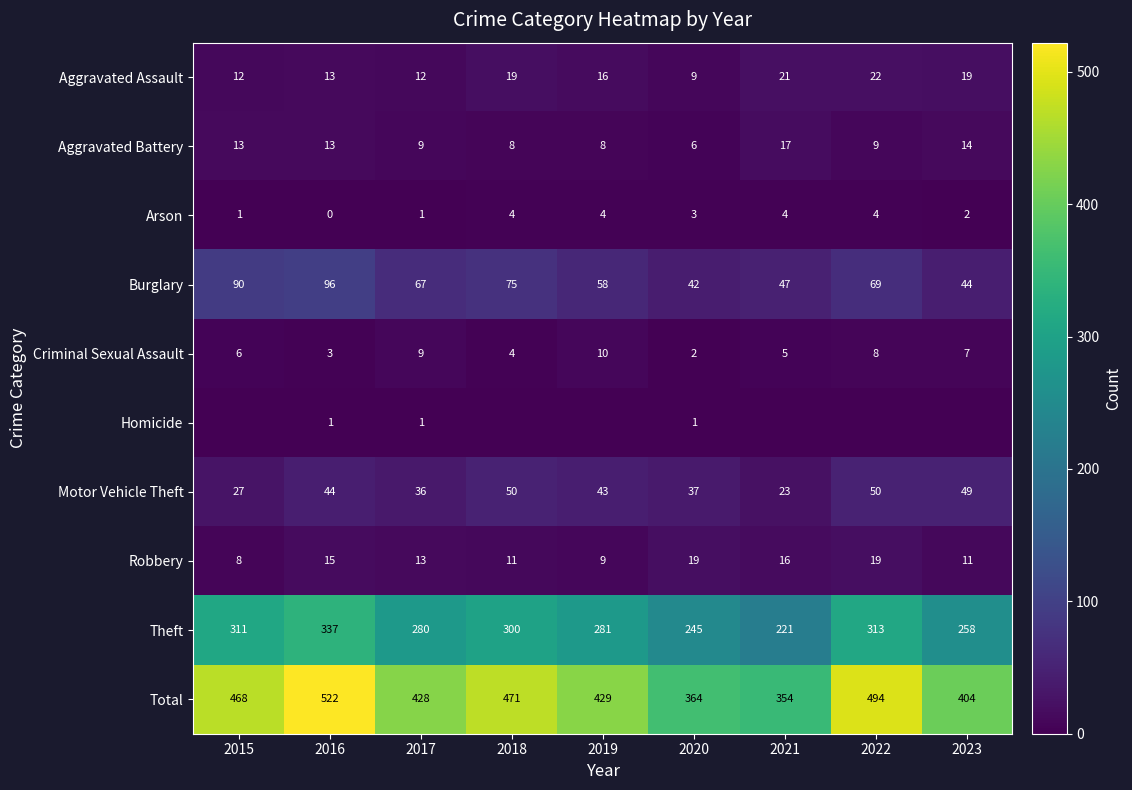

How many values in the Theft series are below 281?

4